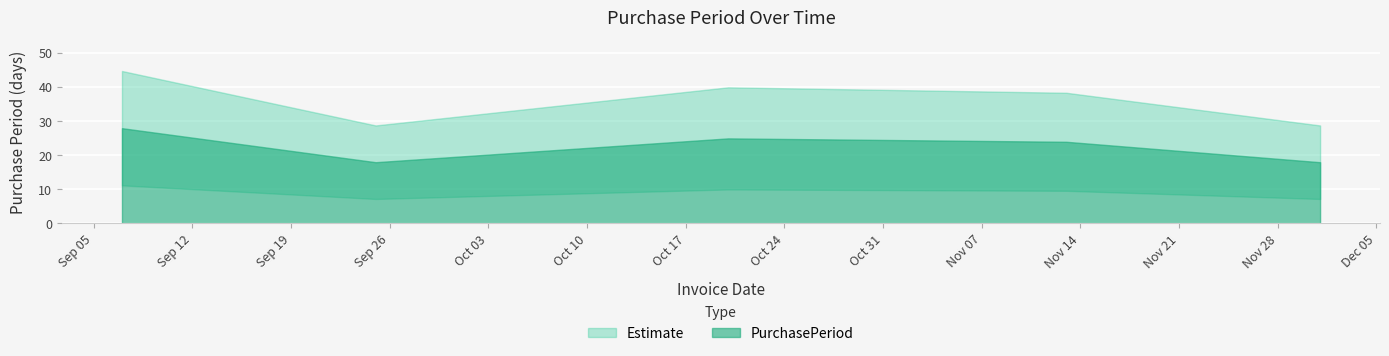

What position from the left is 2017-10-20?

3